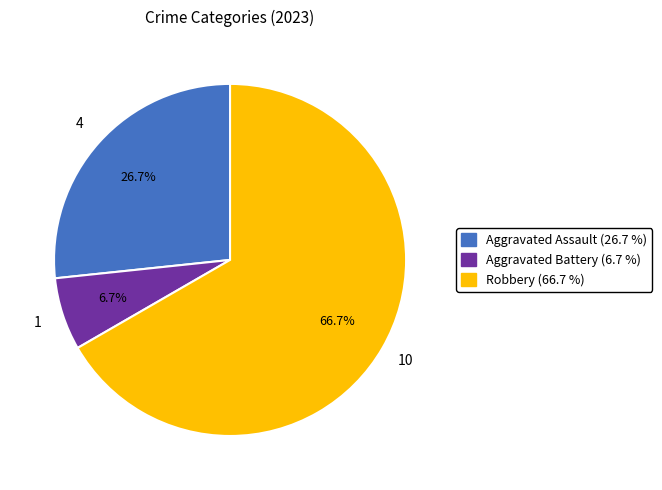

What percentage is NOT represented by Aggravated Assault (26.7 %)?

73.3%